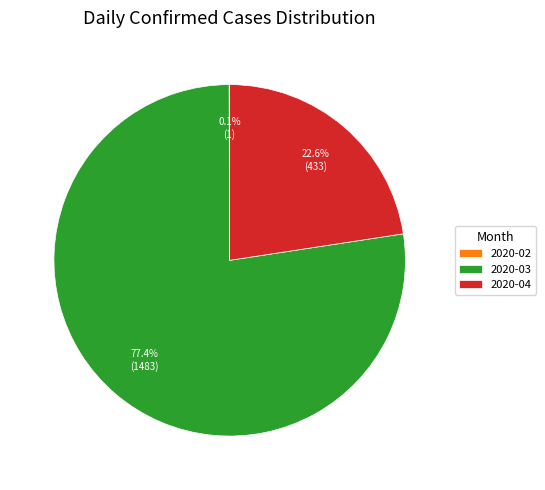

Which slice represents more than half of the pie?

2020-03